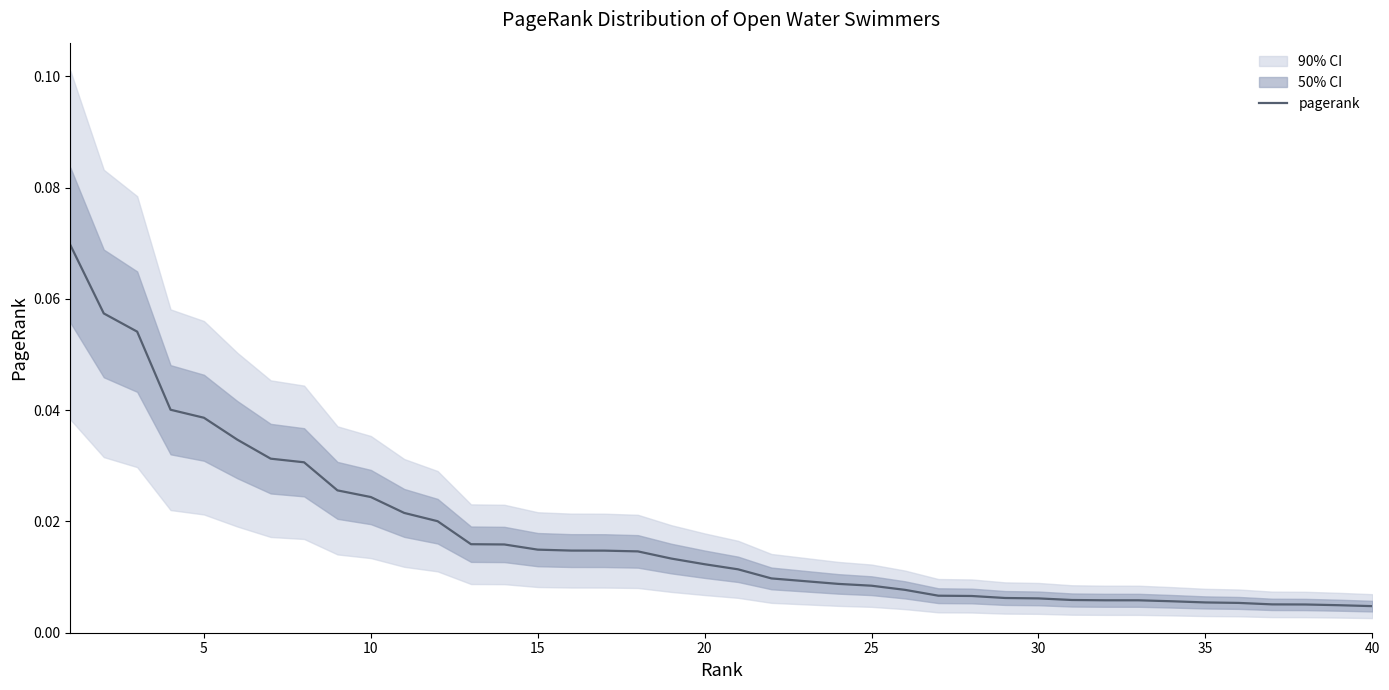

True or false: the data has more than 1 interior local peaks.

False